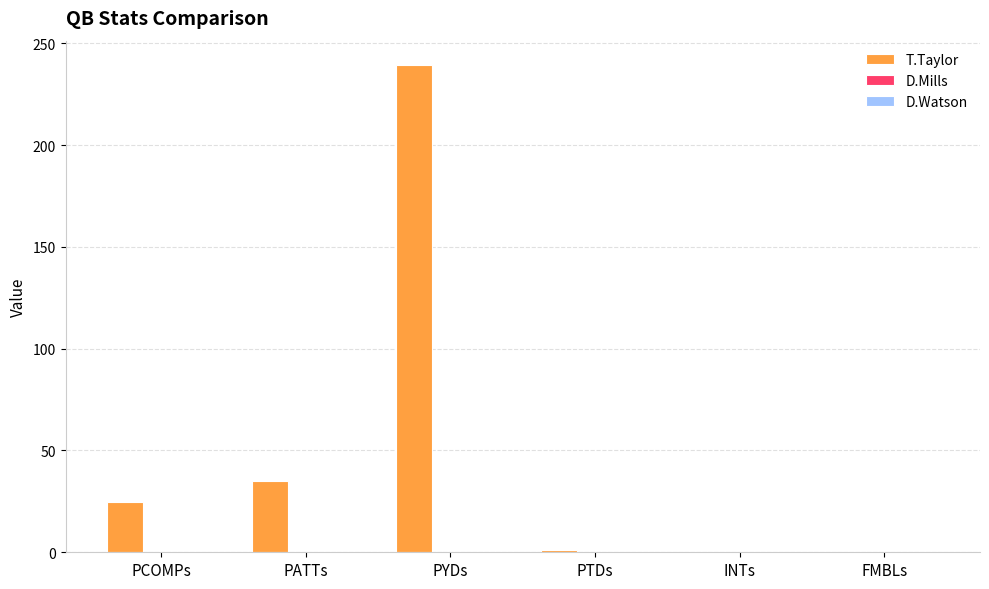

What is the sum of all values?

300.2